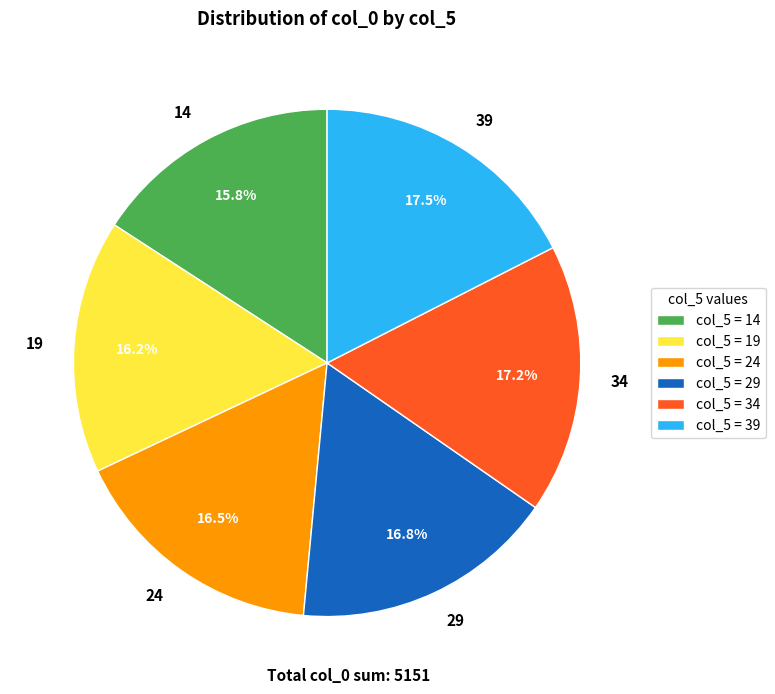

Which has a higher value, 39 or 24?

39